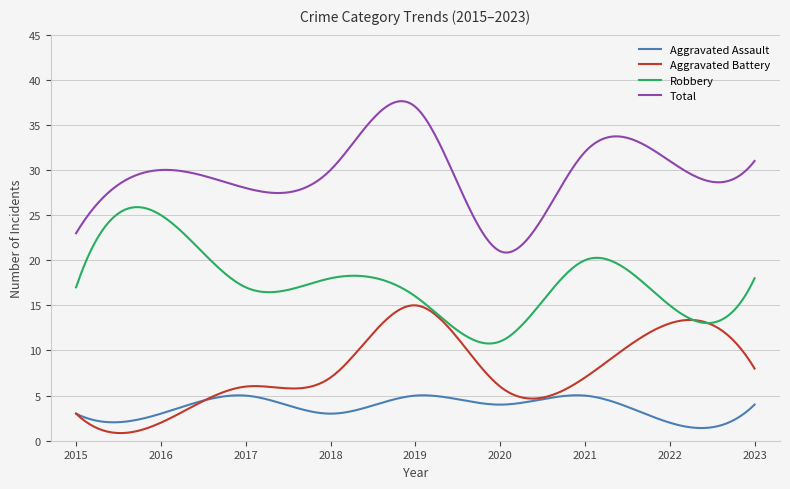

List the series in order of their overall mean, highest first.

Total, Robbery, Aggravated Battery, Aggravated Assault